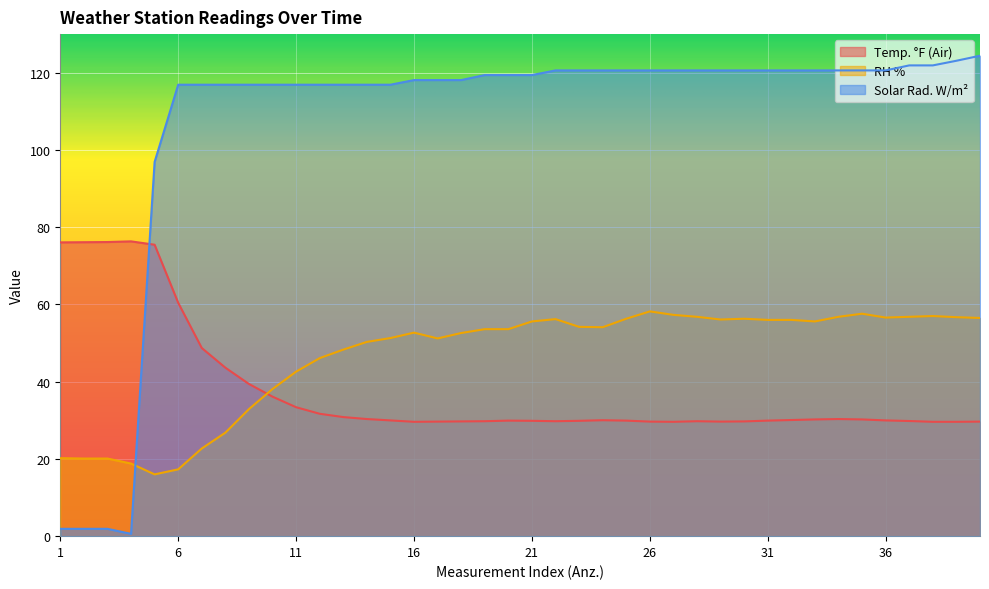

What is the difference between the maximum and minimum values in the Solar Rad. W/m² series?

123.8